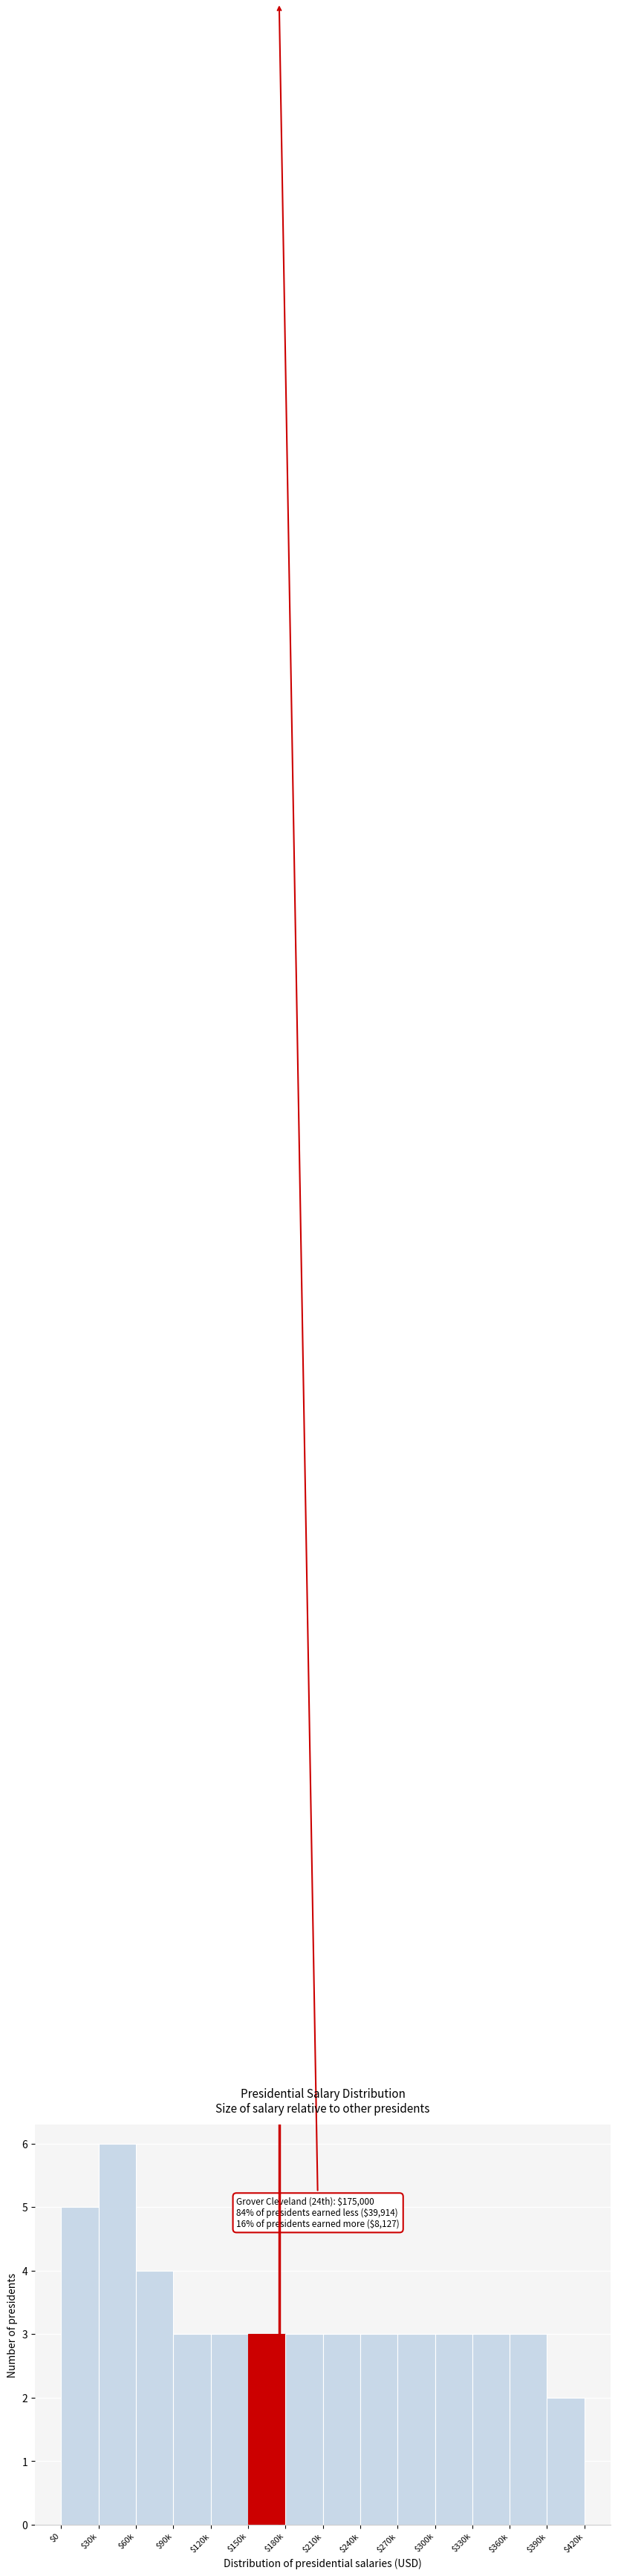

Reading left to right, transcribe all the data shown in this chart.

5	6	4	3	3	3	3	3	3	3	3	3	3	2